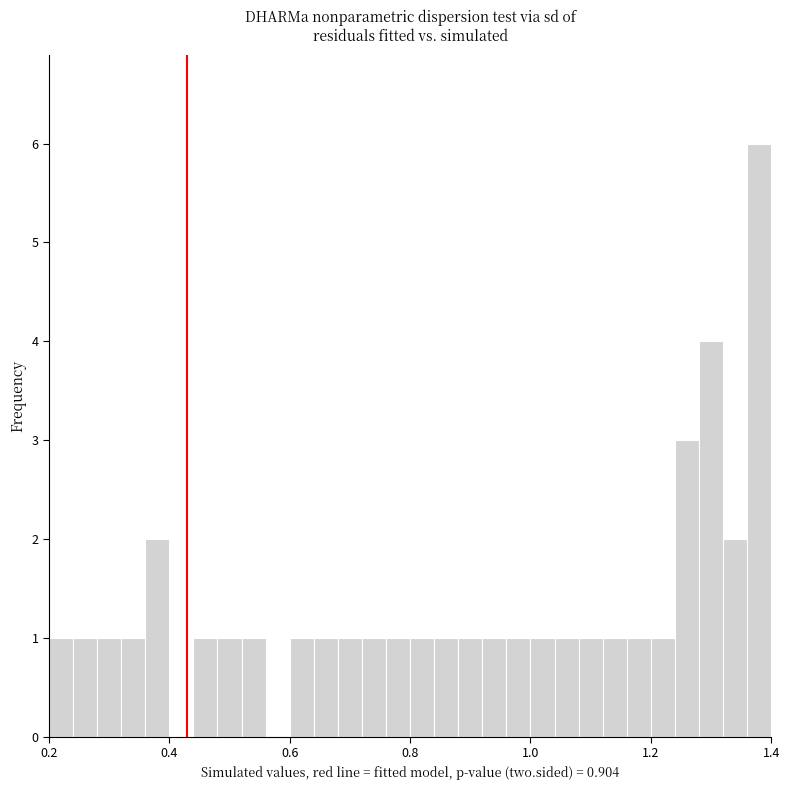

Read against the x-axis, roughly where is the centre of the tallest bar?

1.38